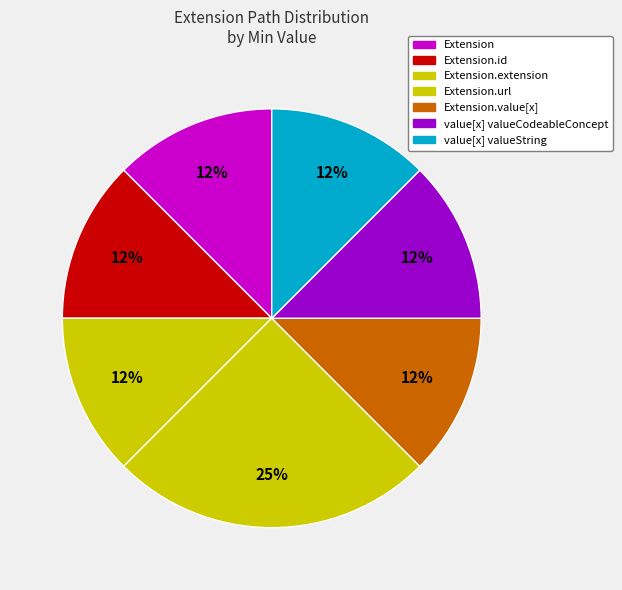

Which category has the biggest portion of the pie?

Extension.url